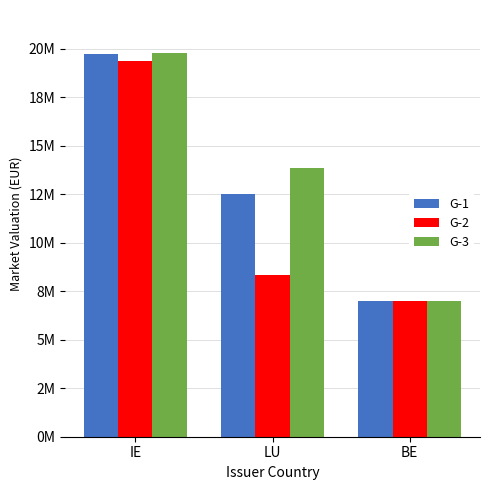

What is the label of the 1st bar from the left?

IE